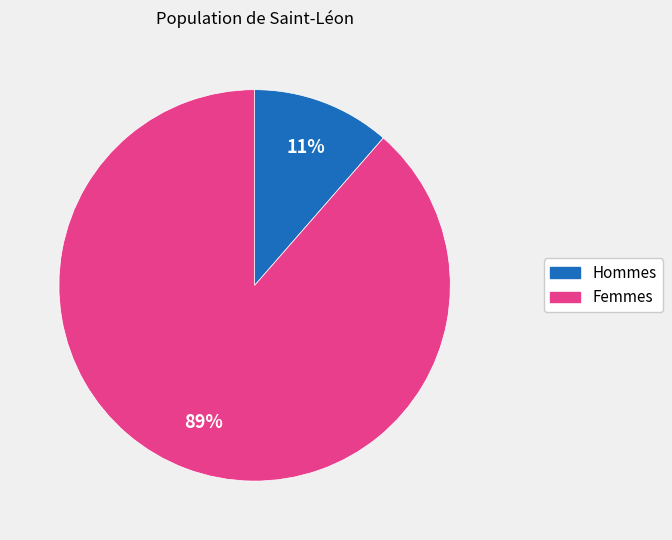

To the nearest percent, what is the average slice percentage?

50%